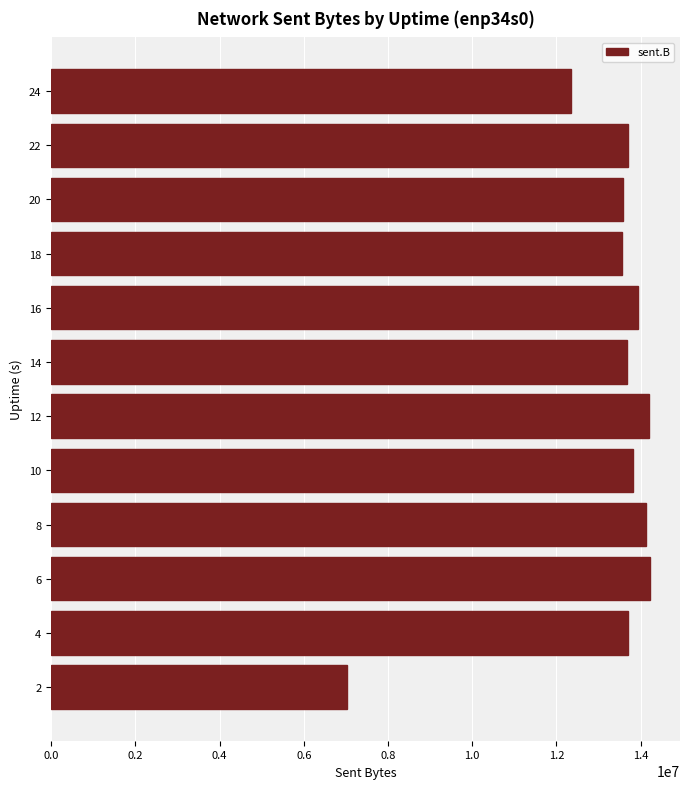

What is the smallest value displayed?

7014577